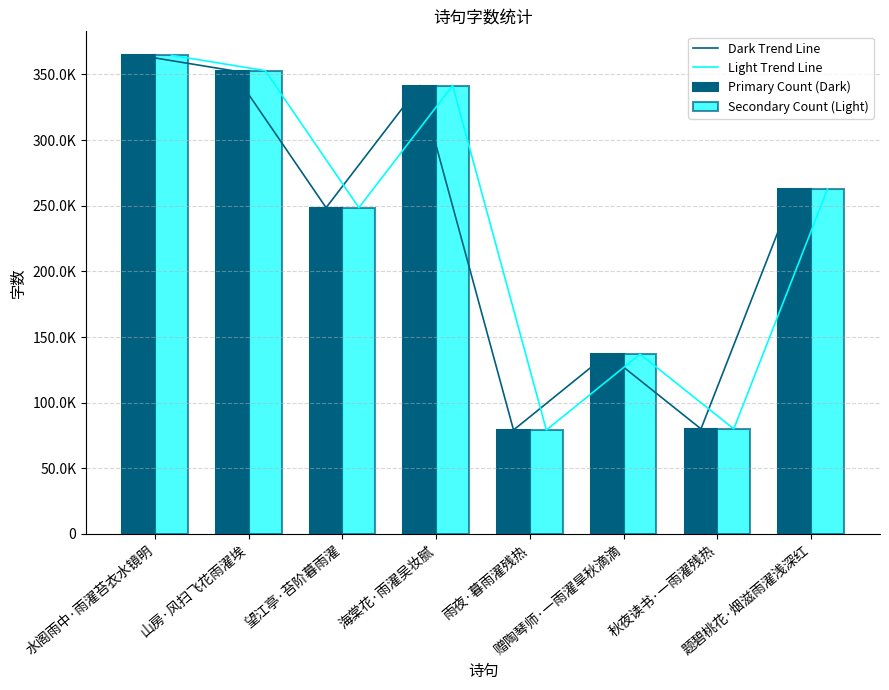

What is the difference between the Primary Count (Dark) values at 望江亭·苔阶暮雨濯 and 题碧桃花·烟滋雨濯浅深红?

14146